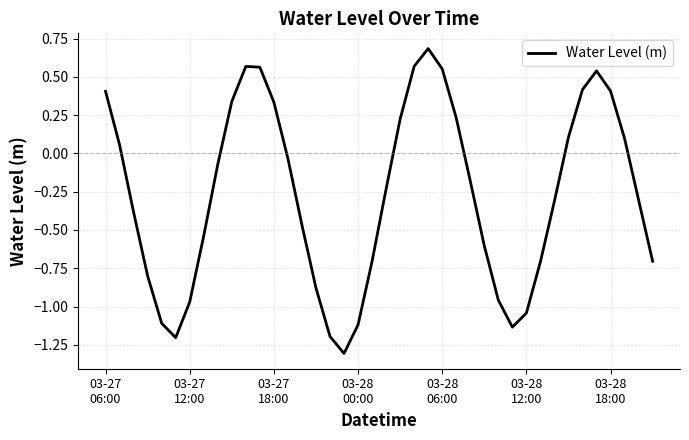

What is the maximum value shown in the chart?

0.7